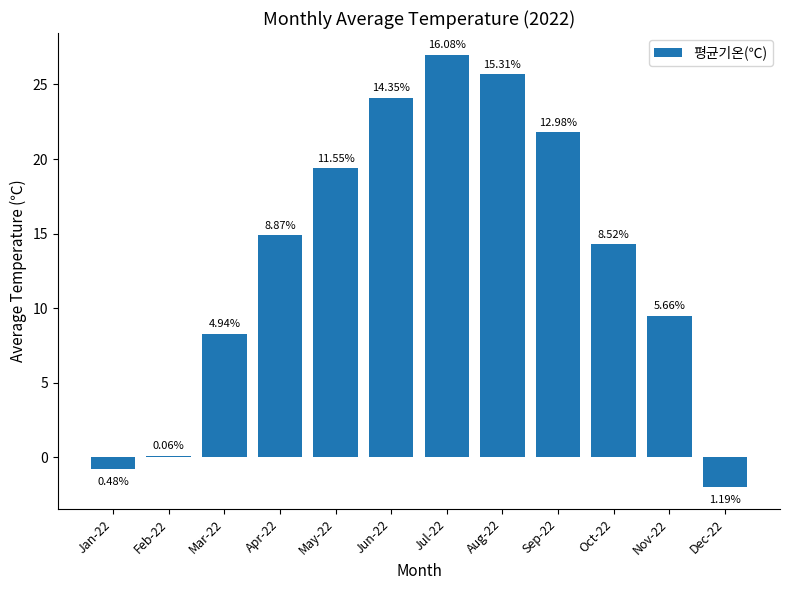

True or false: the data shows -1.4 at Dec-22.

False